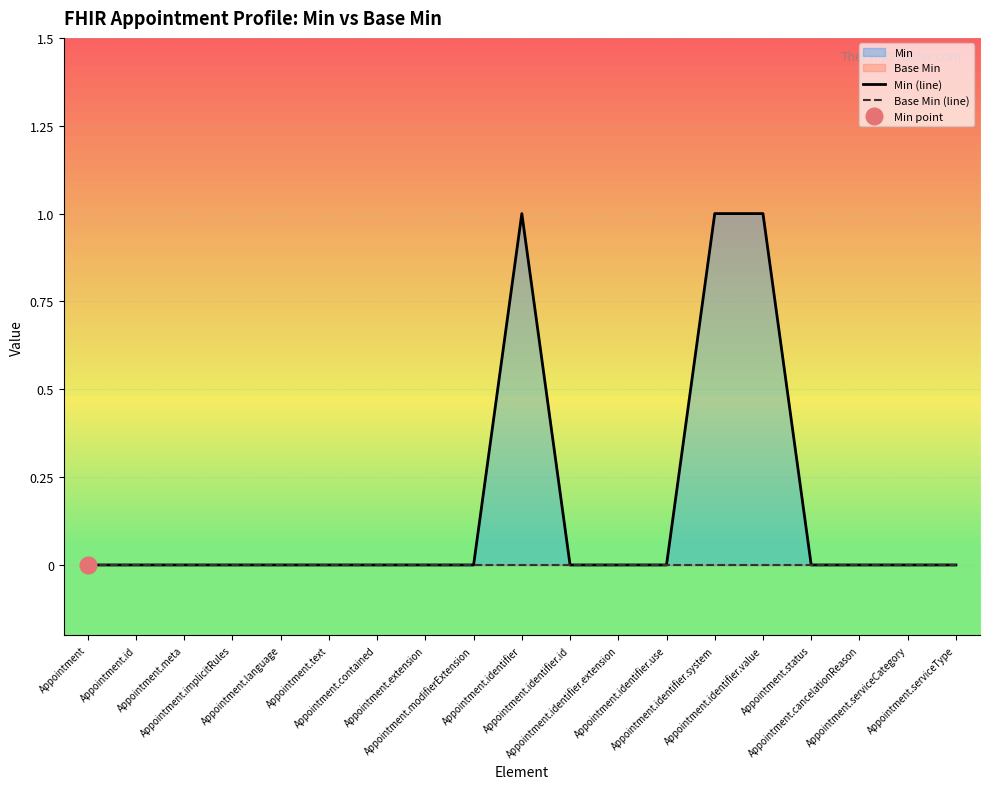

Does the chart display data point markers on the line(s)?

No